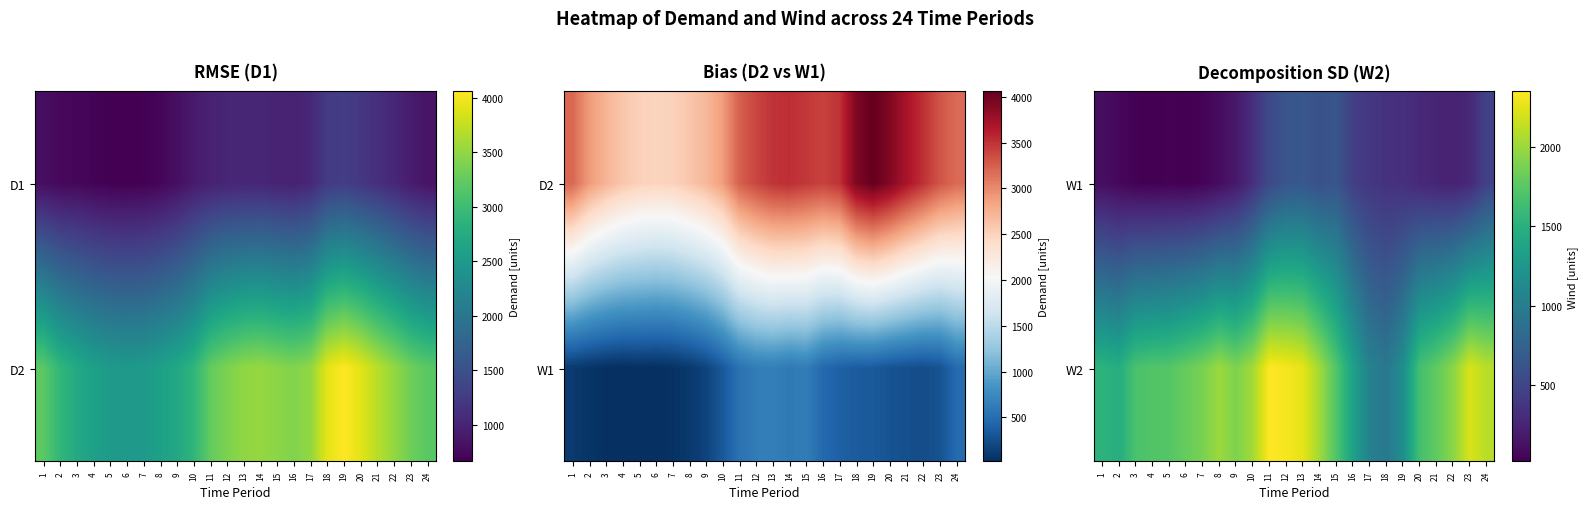

The value of W1 at 6 is 33. True or false?

False